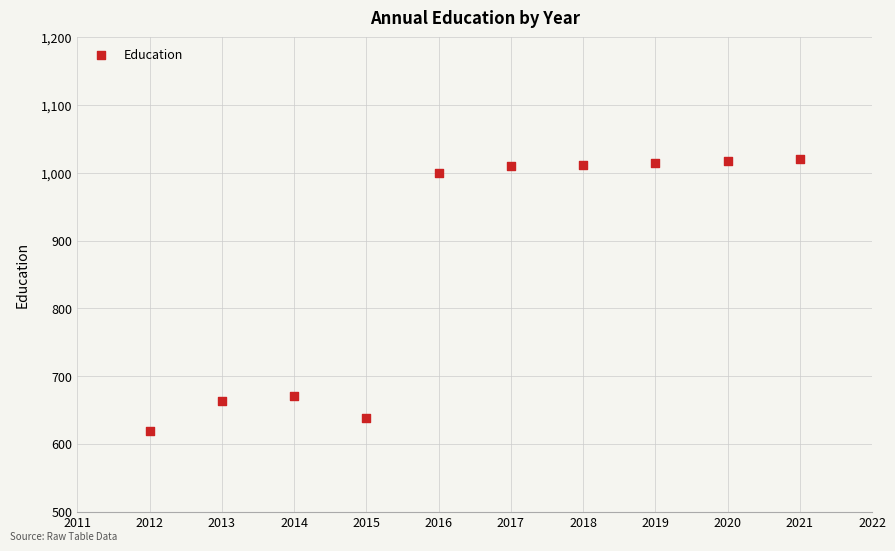

What is the range of X values (max minus min)?

9